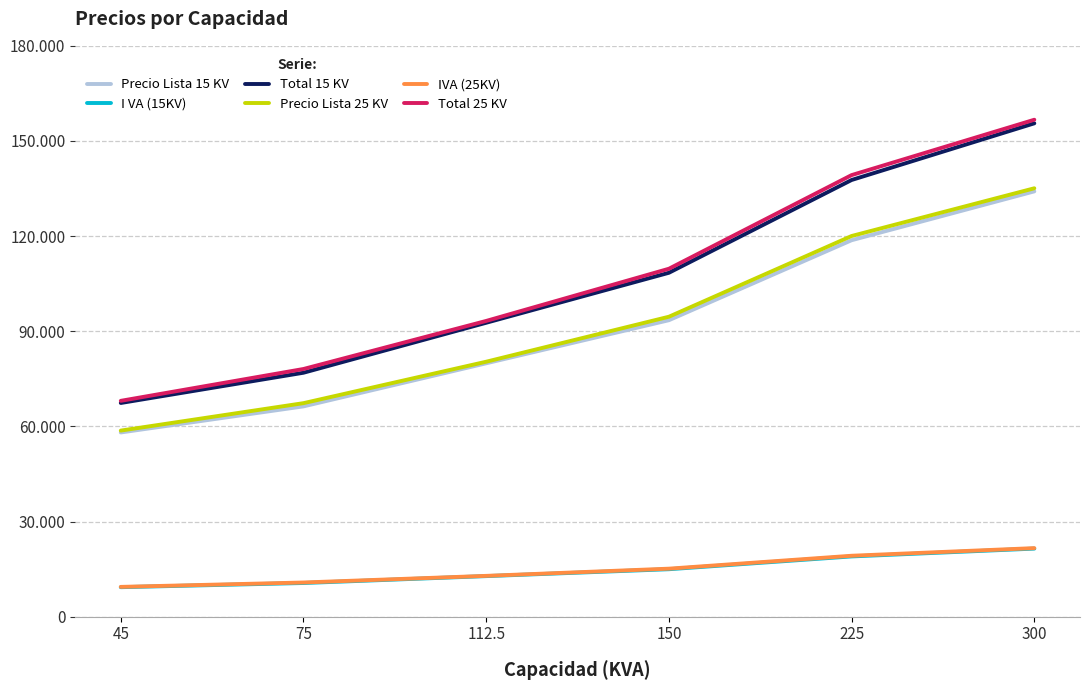

Is this an area chart (filled region under the line)?

No